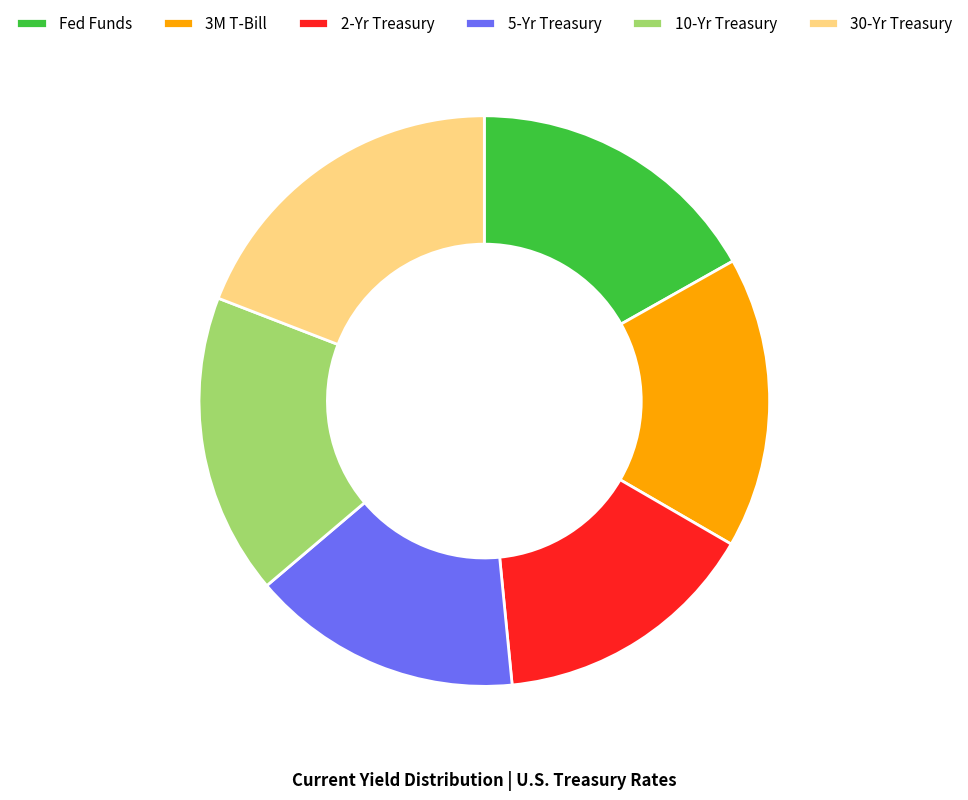

How many segments does this pie chart have?

6